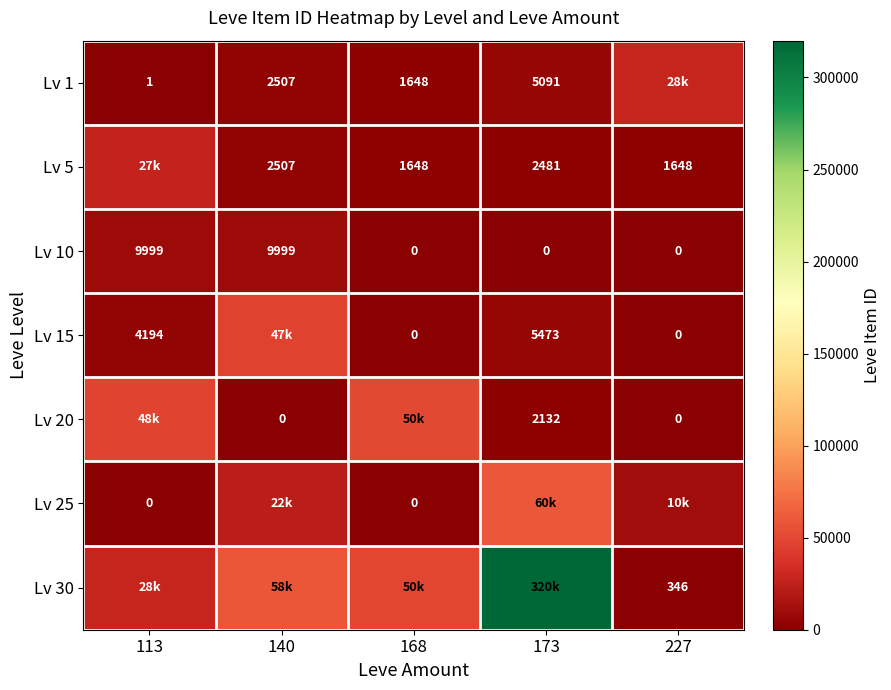

What is the sum of all Lv 10 values?

19998